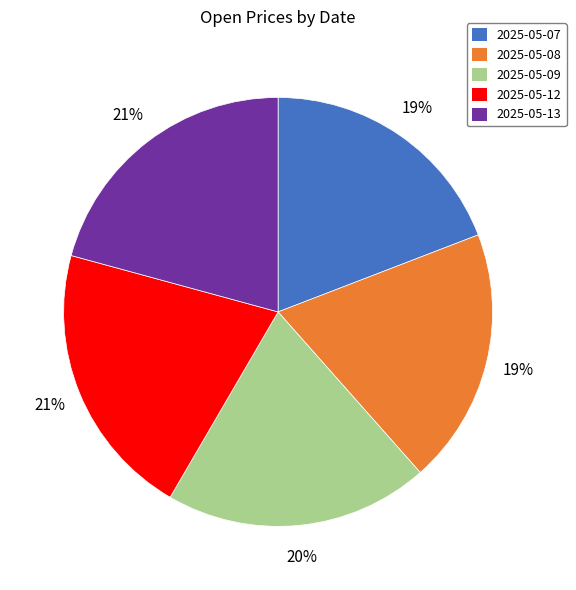

Does any single category account for the majority?

No